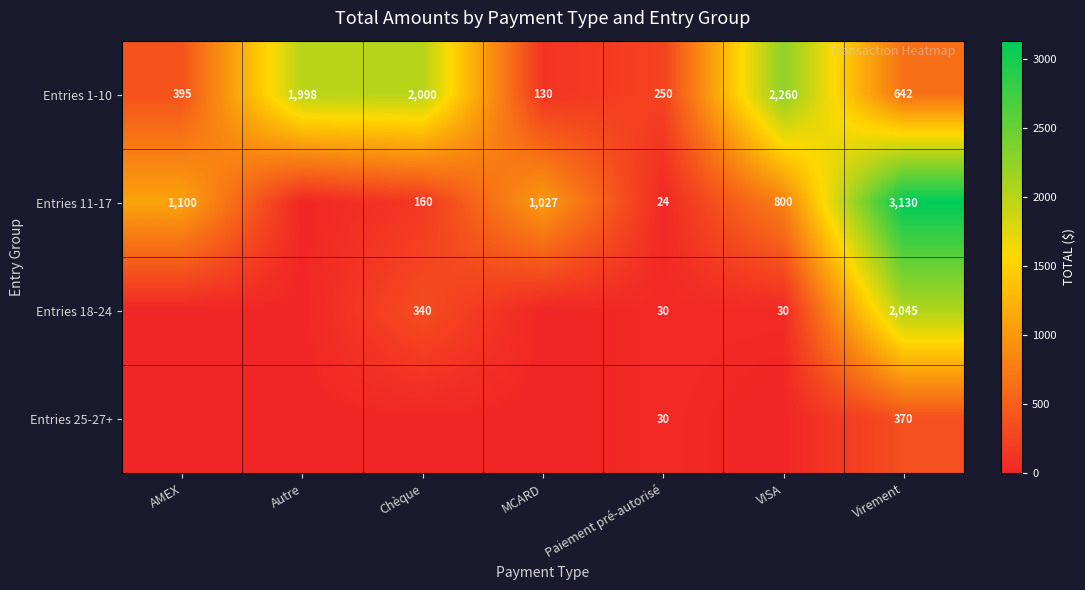

What value does the Entries 1-10 series have at AMEX, to the nearest 50?

400